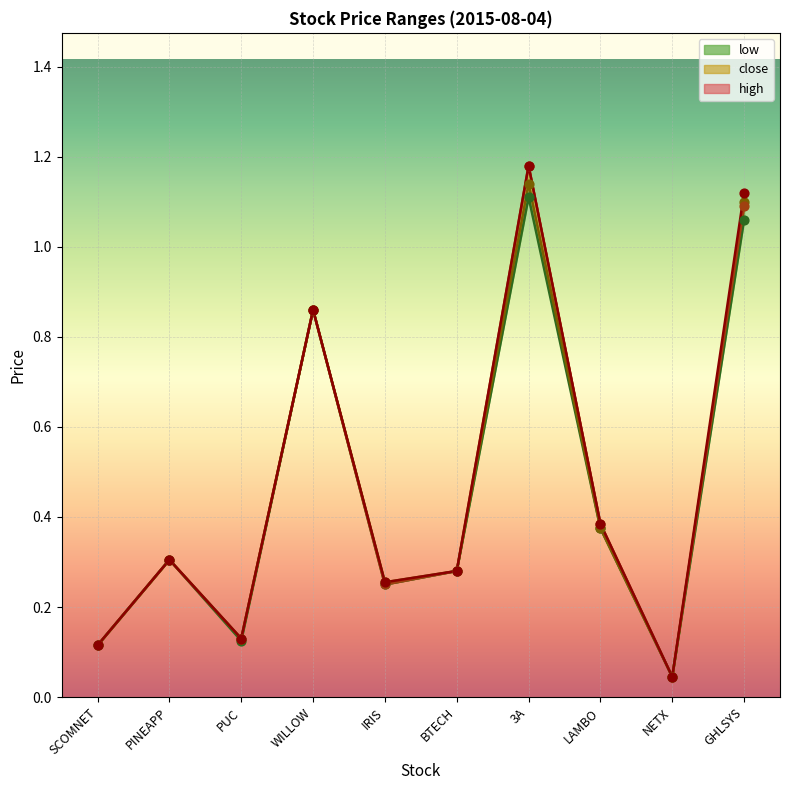

Which series reaches the minimum Y coordinate?

high